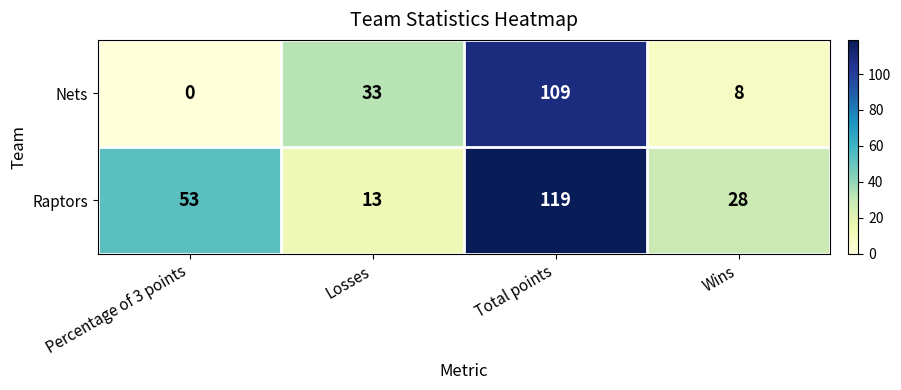

Reading left to right, transcribe all the data shown in this chart.

Nets: 0	33	109	8
Raptors: 53	13	119	28